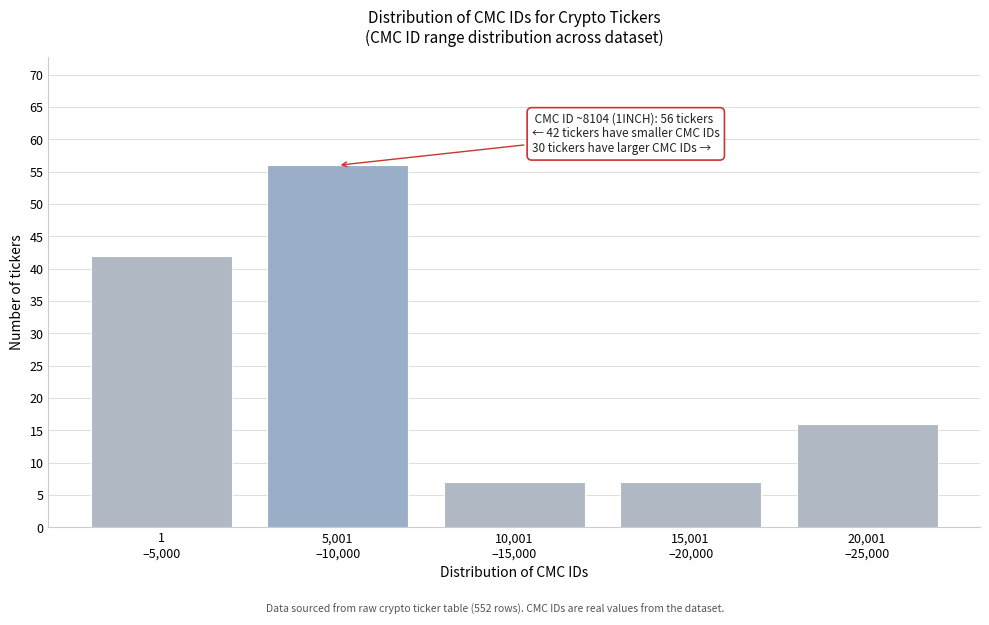

Reading right to left, extract all data points from this chart.

16	7	7	56	42